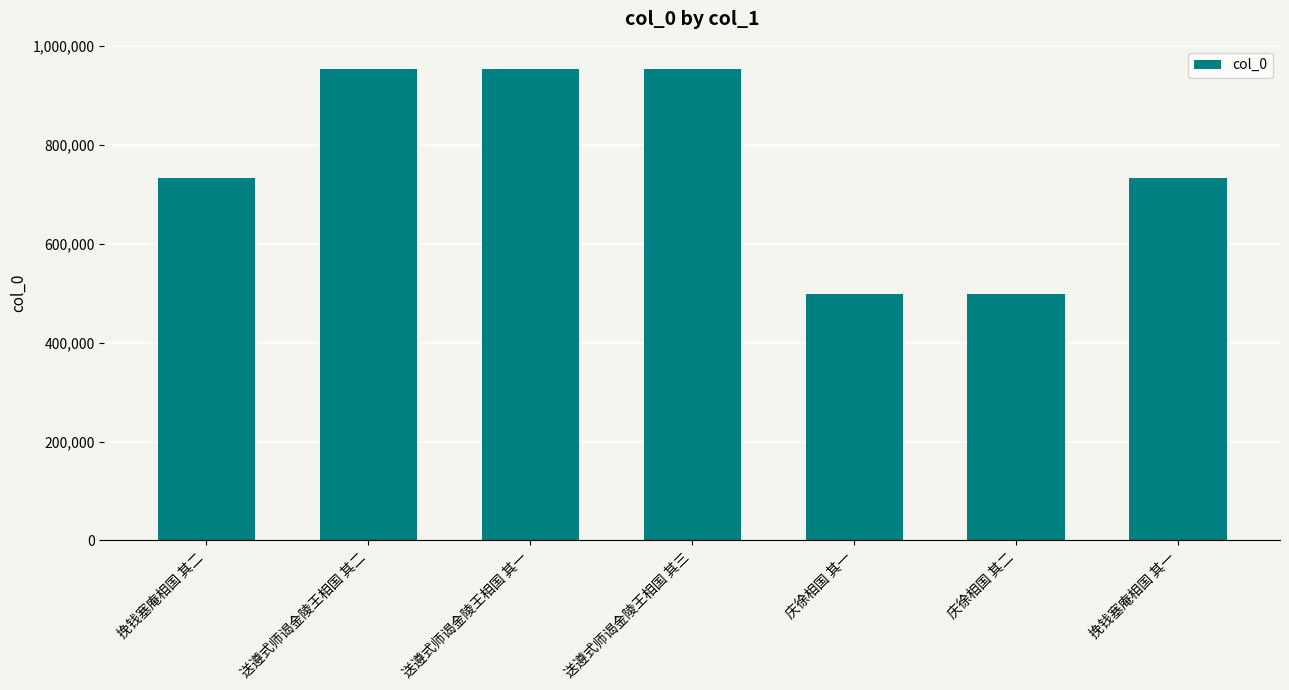

What is the maximum value shown in the chart?

952732